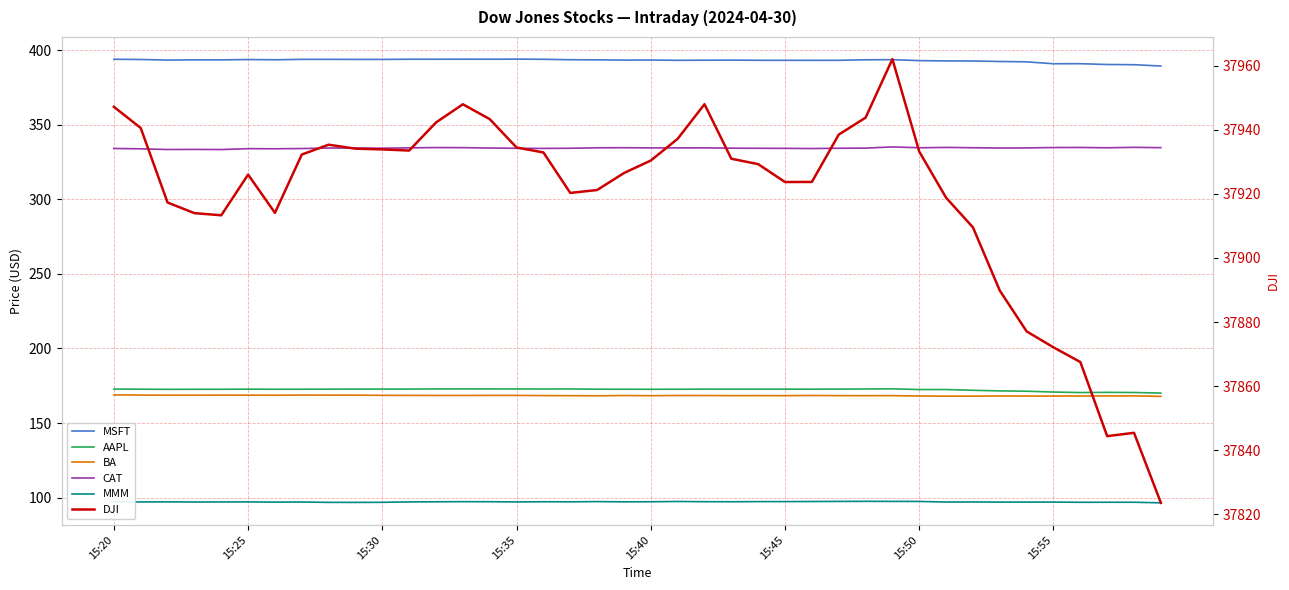

What is the average value of the CAT series?

334.3